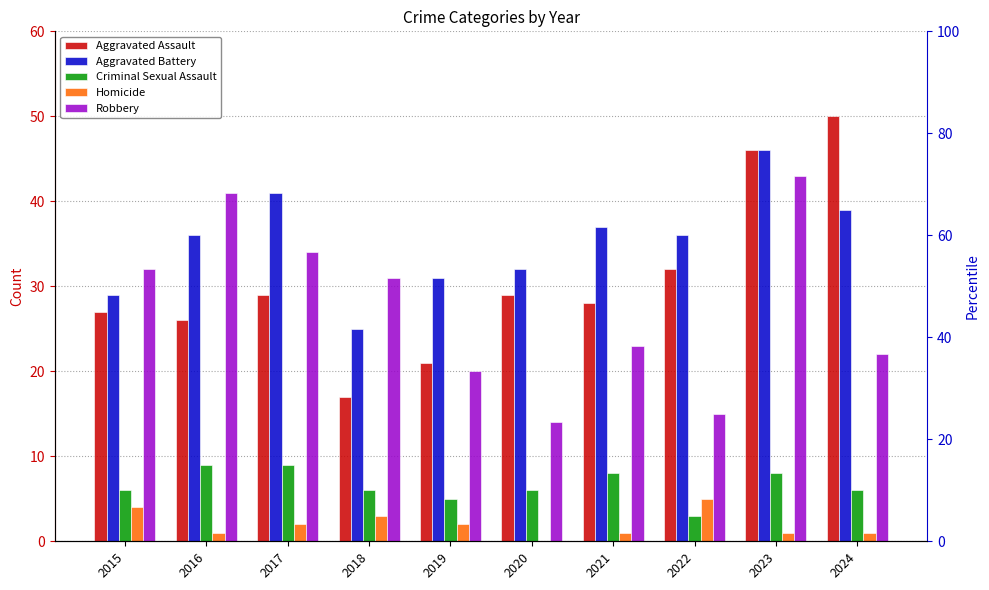

Between 2019 and 2017, which is larger?

2017